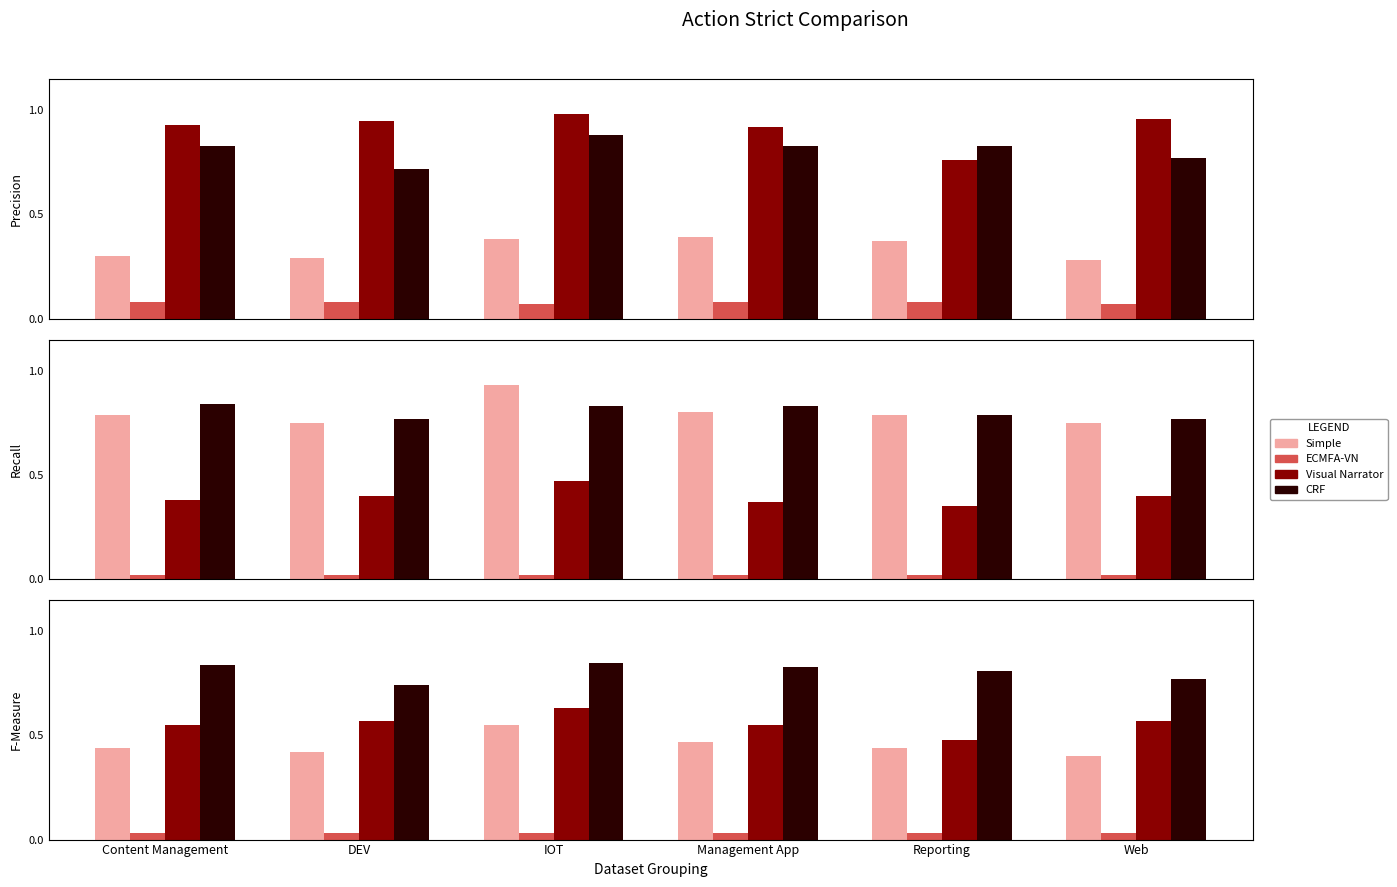

Which category has the lowest value across all series?

Content Management